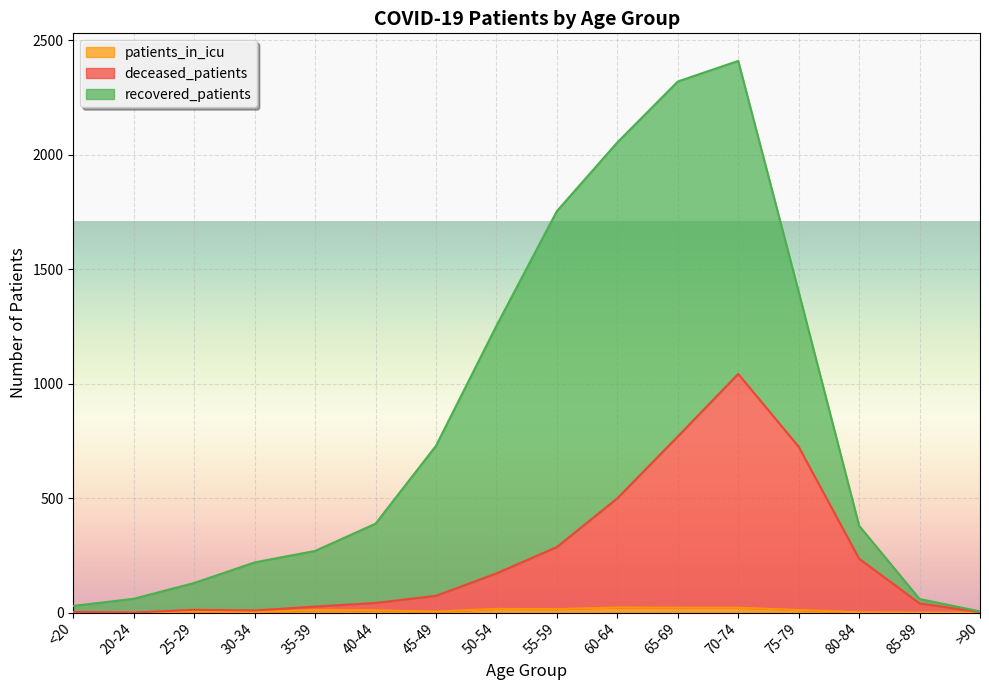

How many interior local valleys does the patients_in_icu series have?

3